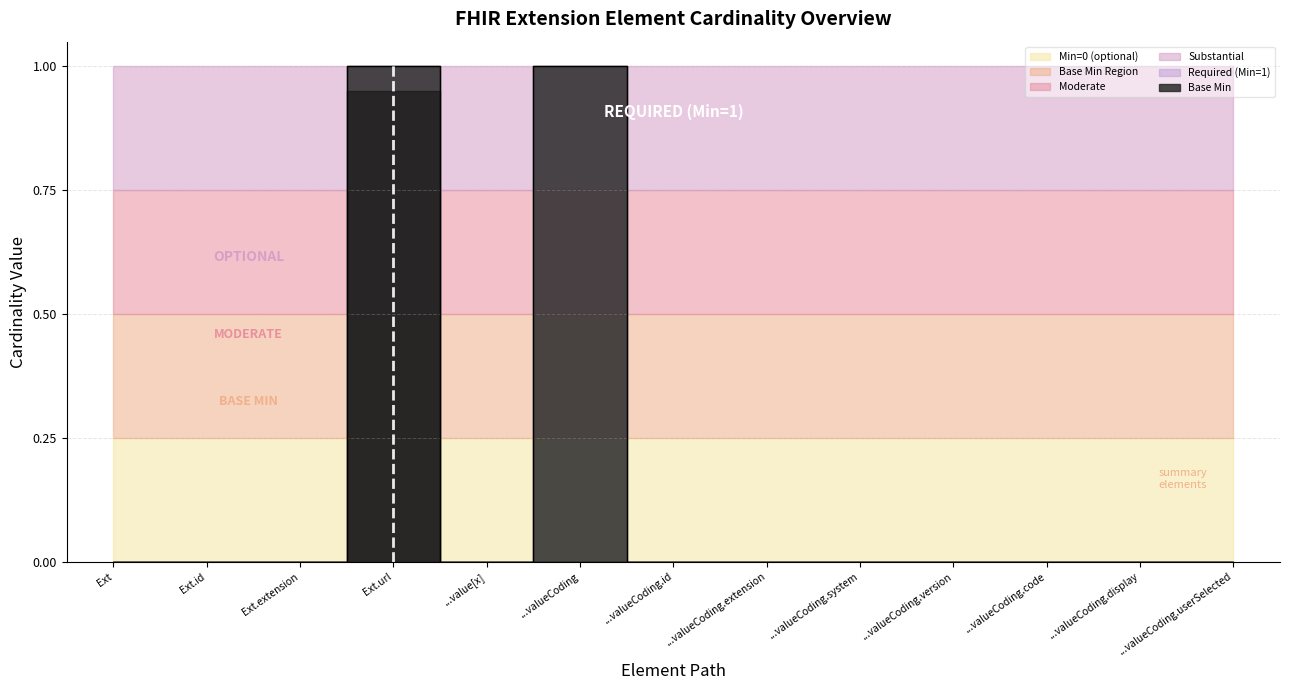

Reading right to left, extract all data points from this chart.

0	0	0	0	0	0	0	1	0	1	0	0	0